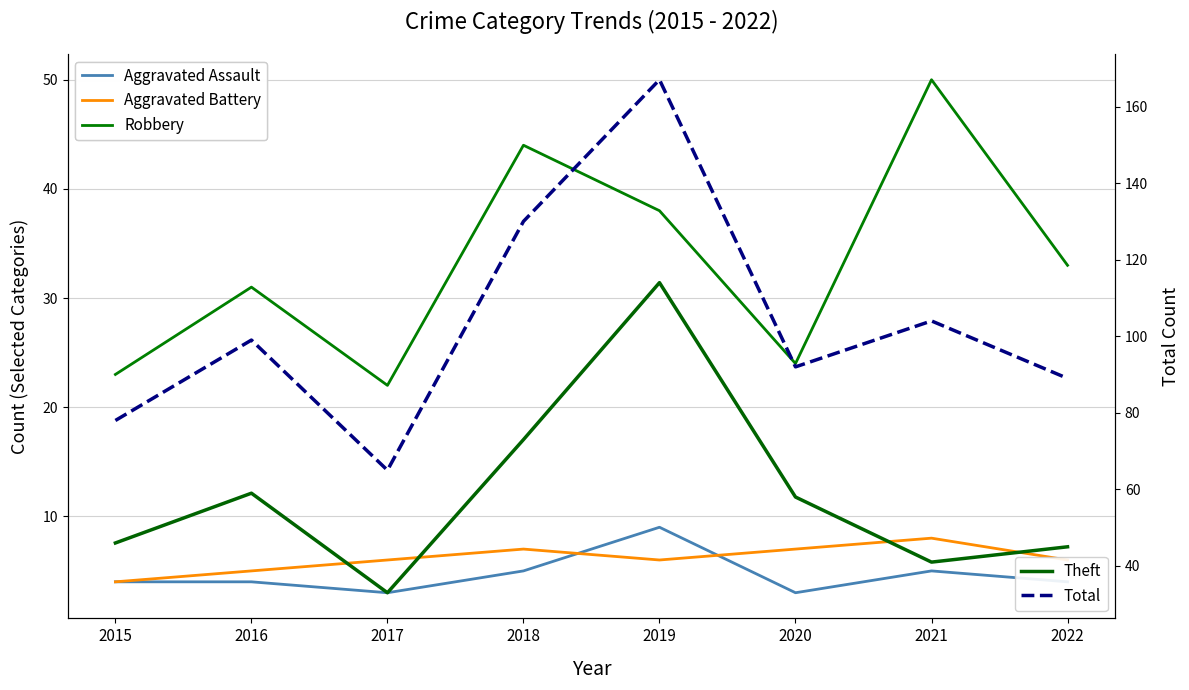

What is the maximum value shown in the chart?

167